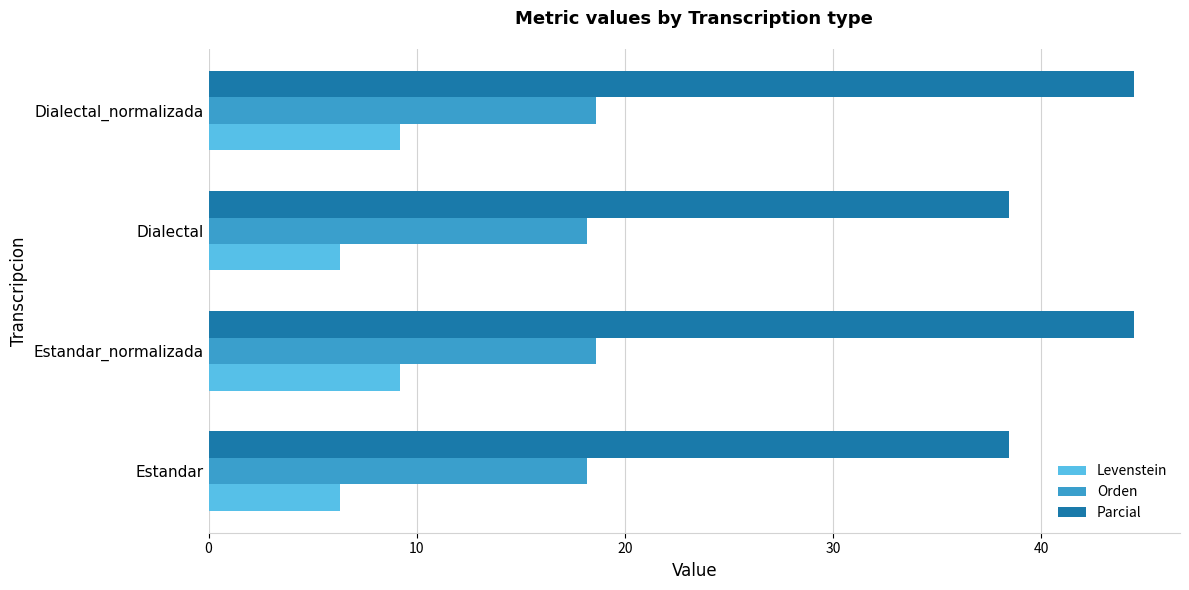

What is the total value across all series at Estandar_normalizada?

72.2